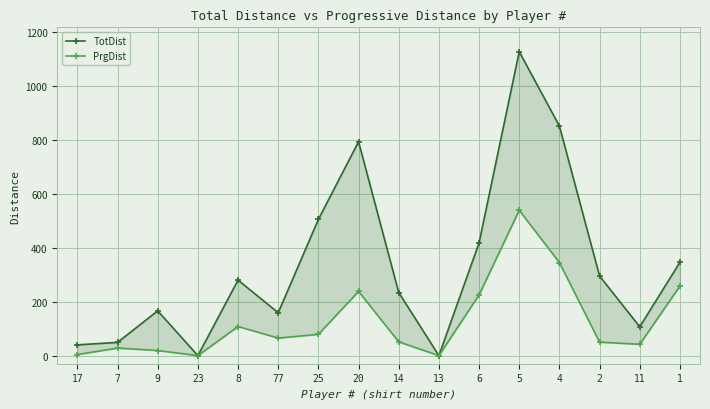

Between 6 and 8, which is larger?

6